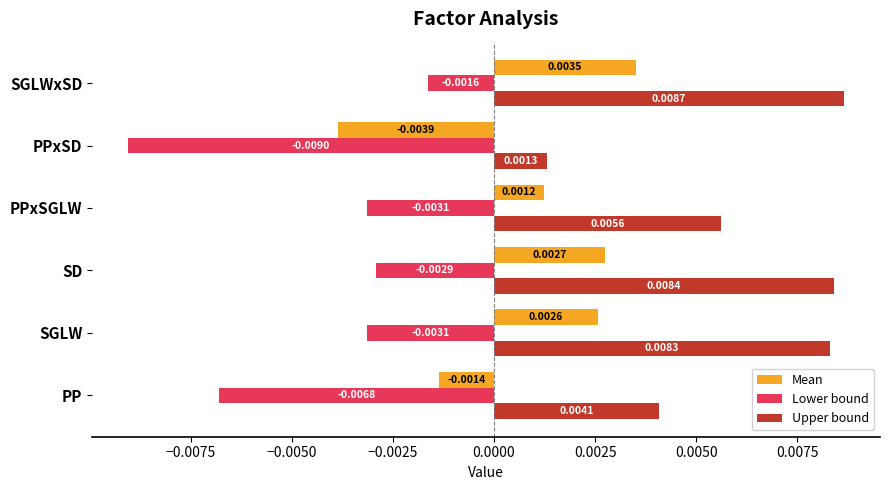

Which category has the highest value across all series?

SGLWxSD